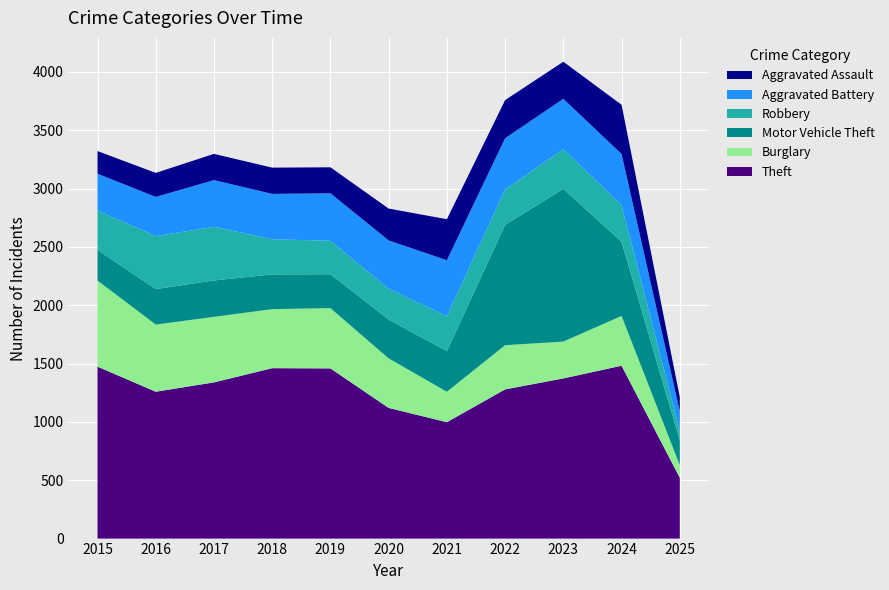

Reading right to left, what are all the values shown in this chart?

Theft: 2025=521	2024=1482	2023=1373	2022=1279	2021=998	2020=1120	2019=1459	2018=1461	2017=1339	2016=1259	2015=1474
Burglary: 2025=109	2024=427	2023=316	2022=379	2021=261	2020=425	2019=517	2018=506	2017=562	2016=576	2015=738
Motor Vehicle Theft: 2025=213	2024=635	2023=1310	2022=1031	2021=348	2020=333	2019=290	2018=298	2017=312	2016=304	2015=263
Robbery: 2025=82	2024=315	2023=340	2022=304	2021=300	2020=263	2019=287	2018=301	2017=460	2016=454	2015=337
Aggravated Battery: 2025=165	2024=438	2023=431	2022=439	2021=479	2020=415	2019=407	2018=389	2017=400	2016=336	2015=316
Aggravated Assault: 2025=123	2024=422	2023=318	2022=327	2021=352	2020=273	2019=223	2018=225	2017=225	2016=206	2015=194